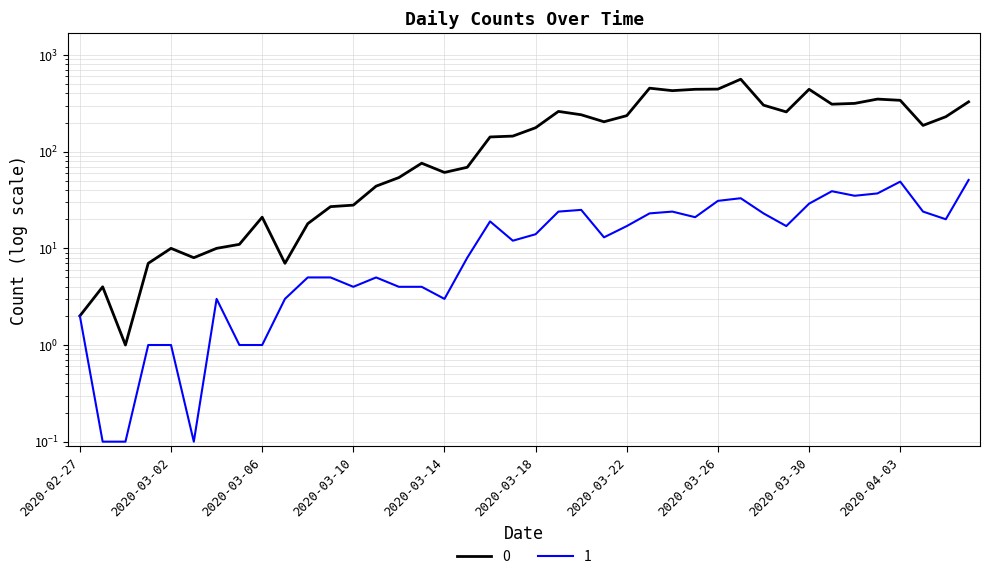

What is the value of the 1 point at the 10th from the left?

3.0